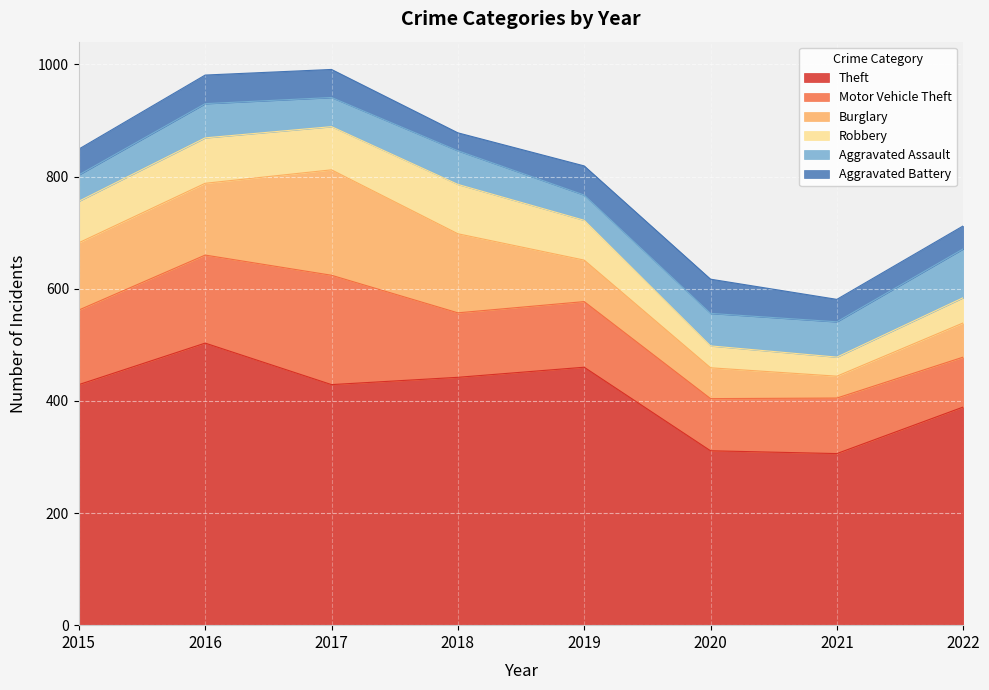

Count the number of data series in this chart.

6